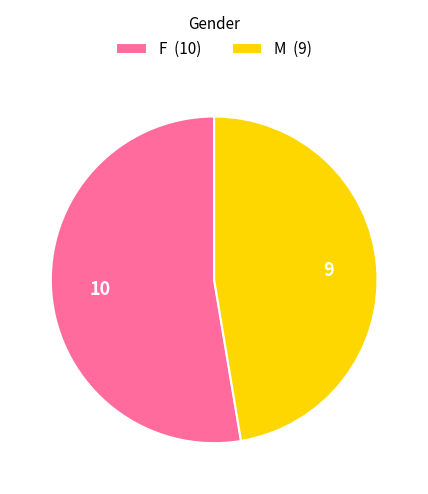

The M slice represents 47% of the pie. True or false?

True